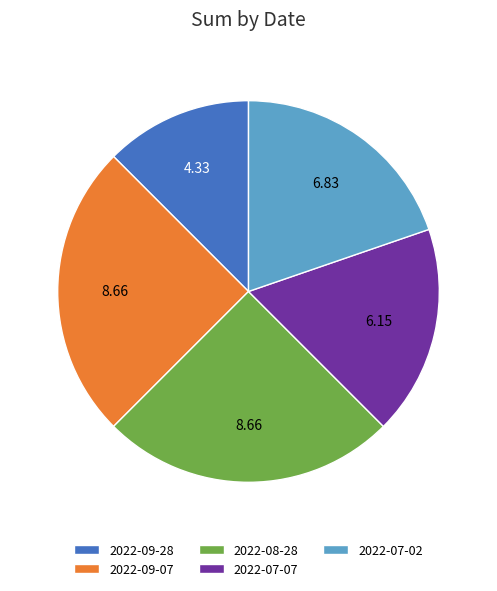

Combined, do 2022-07-02 and 2022-09-28 account for over 50%?

No